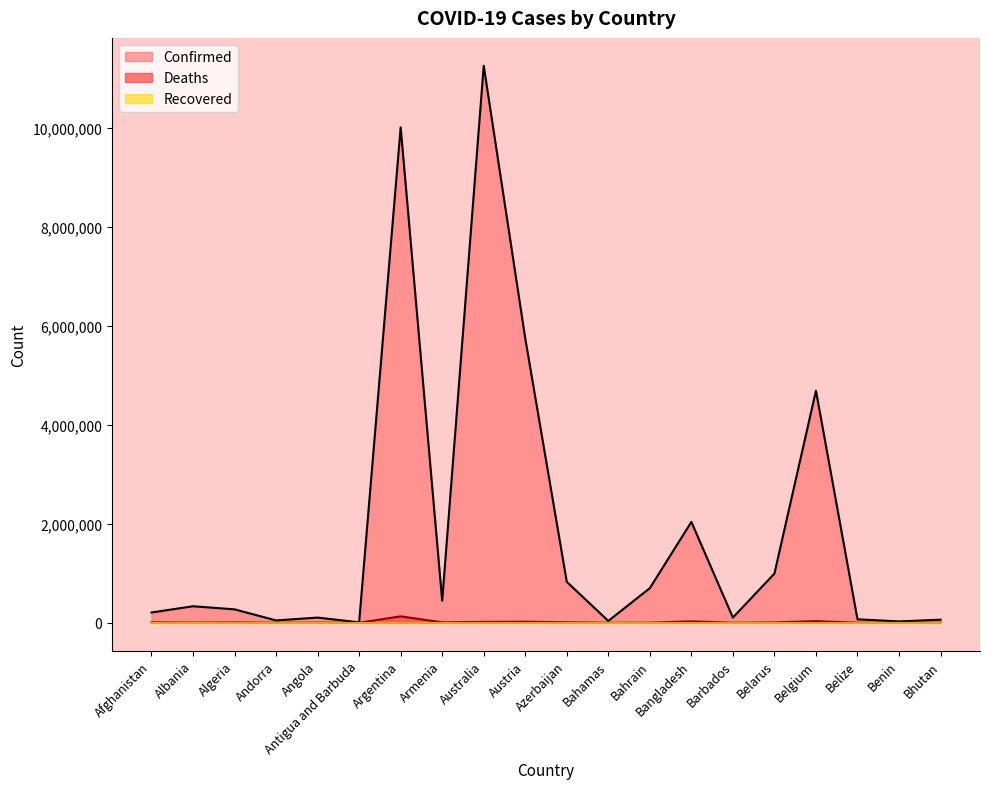

At which category is the sum across all series the highest?

Australia